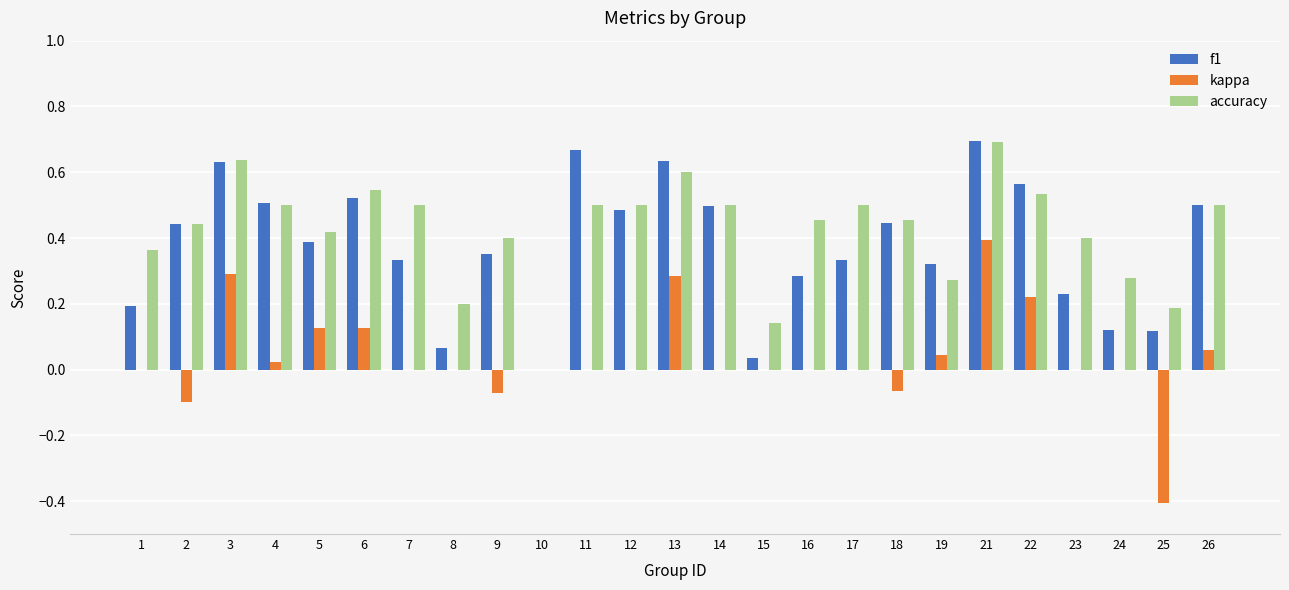

Which category has the highest value in the kappa series?

21